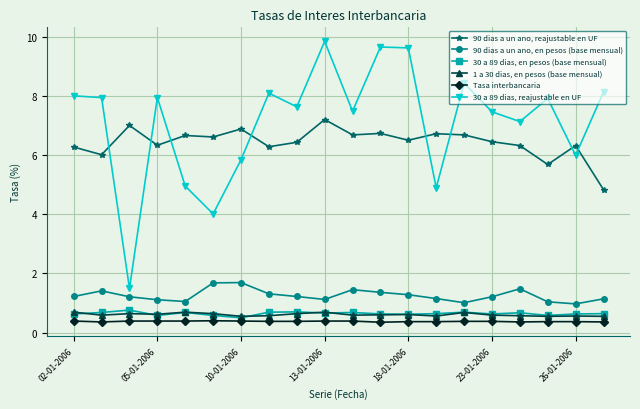

Rank the series by their maximum value, from lowest to highest.

Tasa interbancaria, 1 a 30 dias, en pesos (base mensual), 30 a 89 dias, en pesos (base mensual), 90 dias a un ano, en pesos (base mensual), 90 dias a un ano, reajustable en UF, 30 a 89 dias, reajustable en UF